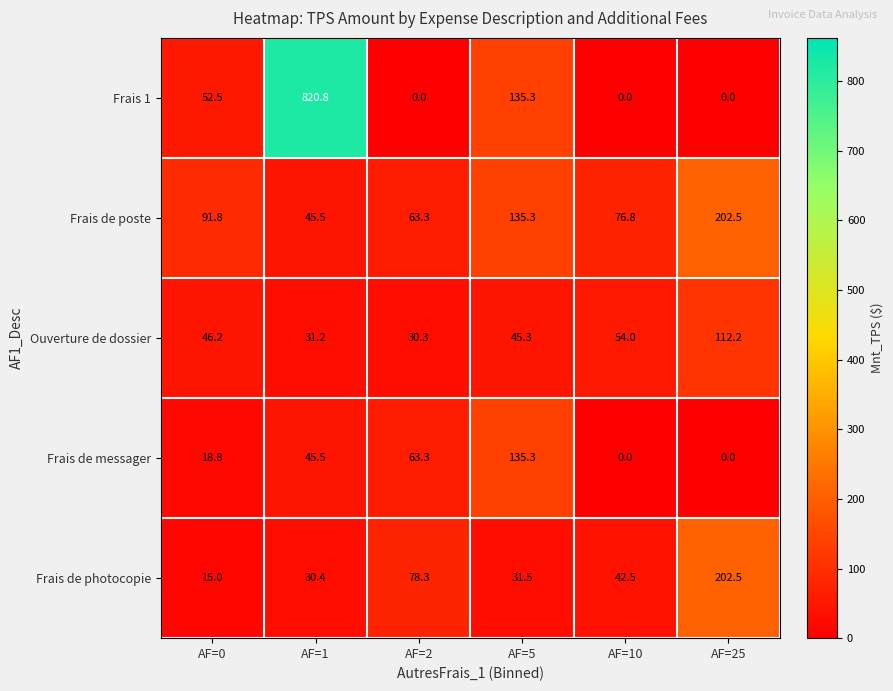

Is it true that Frais de messager equals 23.7 at AF=1?

False